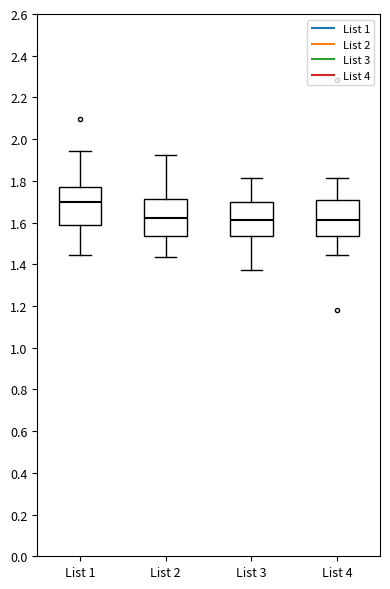

Where is the lower edge of the box for List 4 on the y-axis? The values are not printed on the chart, so give them approximately, as read against the axis.

1.54